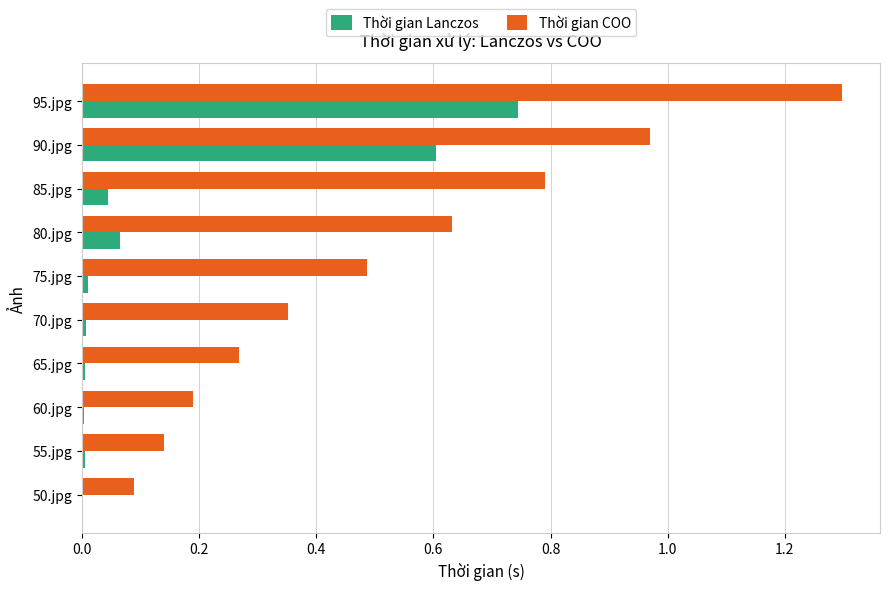

Which series has the largest total across all categories?

Thời gian COO